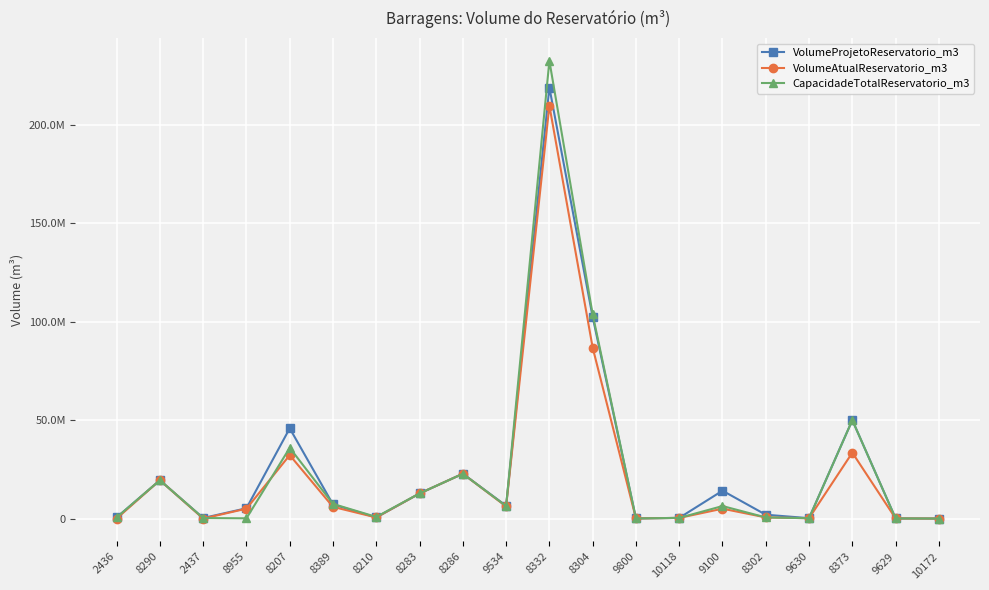

Between 8283 and 9800, which series saw the biggest shift?

VolumeProjetoReservatorio_m3